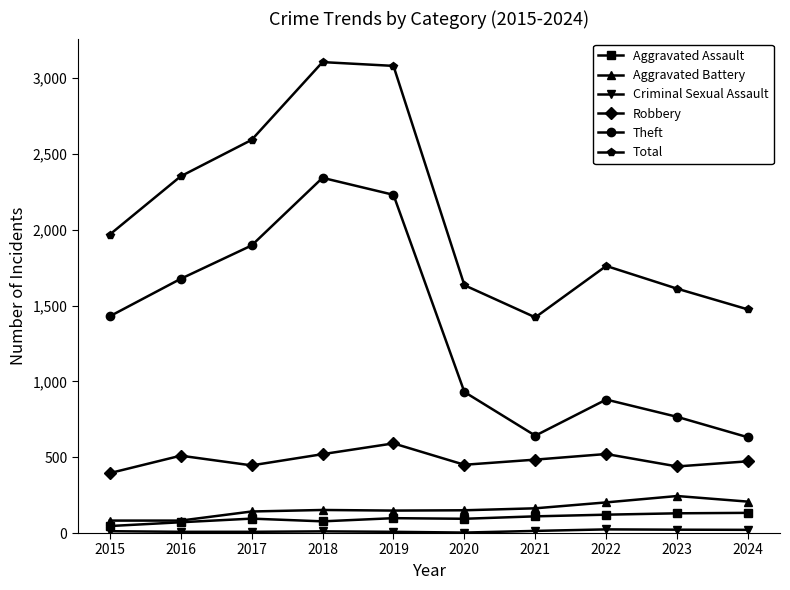

True or false: Aggravated Battery has more than 0 interior local peaks.

True